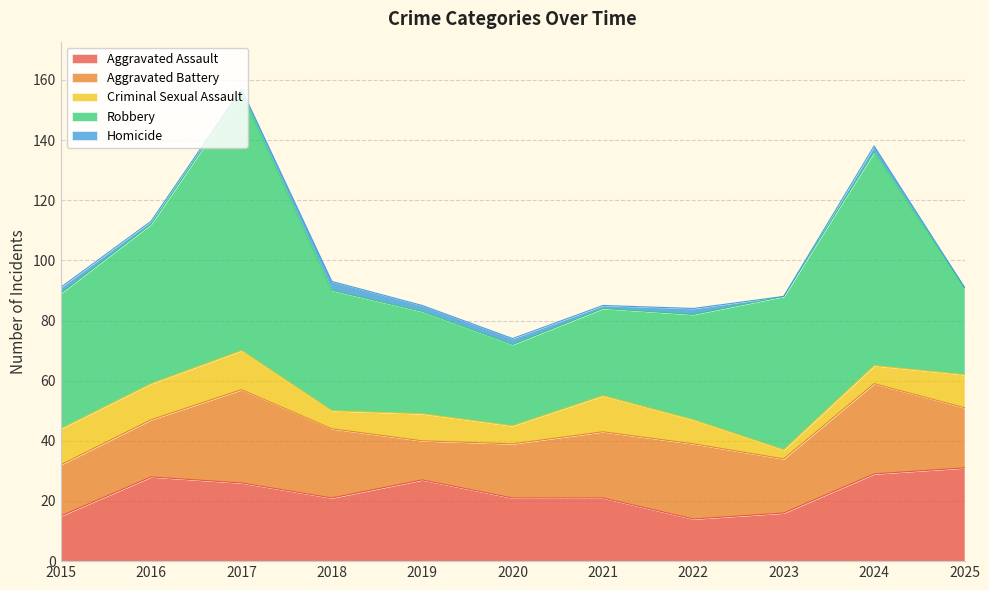

True or false: Aggravated Battery has a value of 22 at 2015.

False